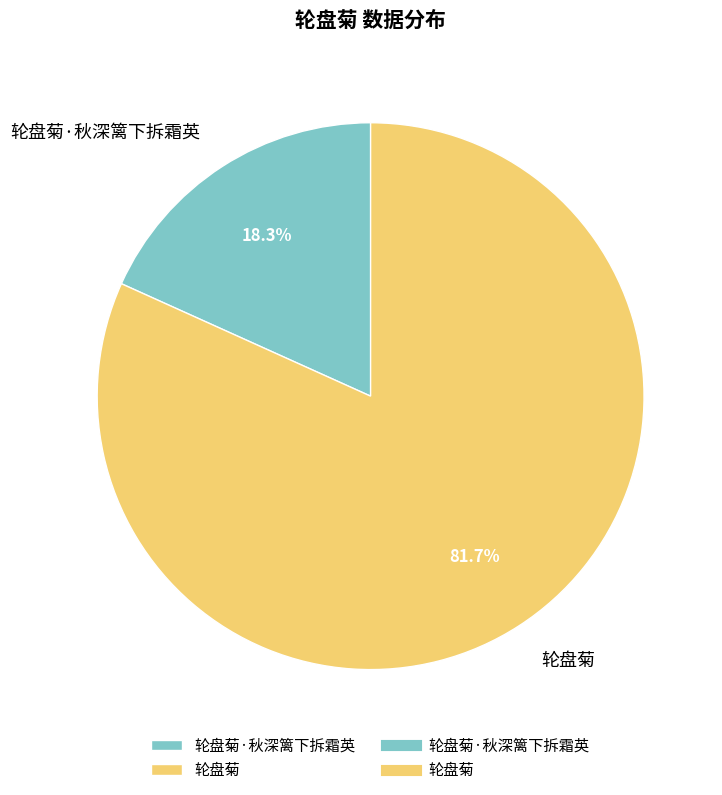

The 轮盘菊 slice represents 82% of the pie. True or false?

True